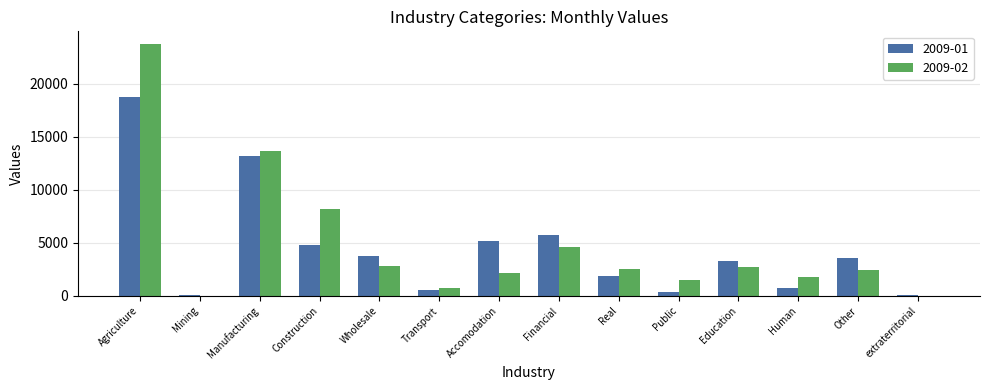

How many groups of bars are there?

14